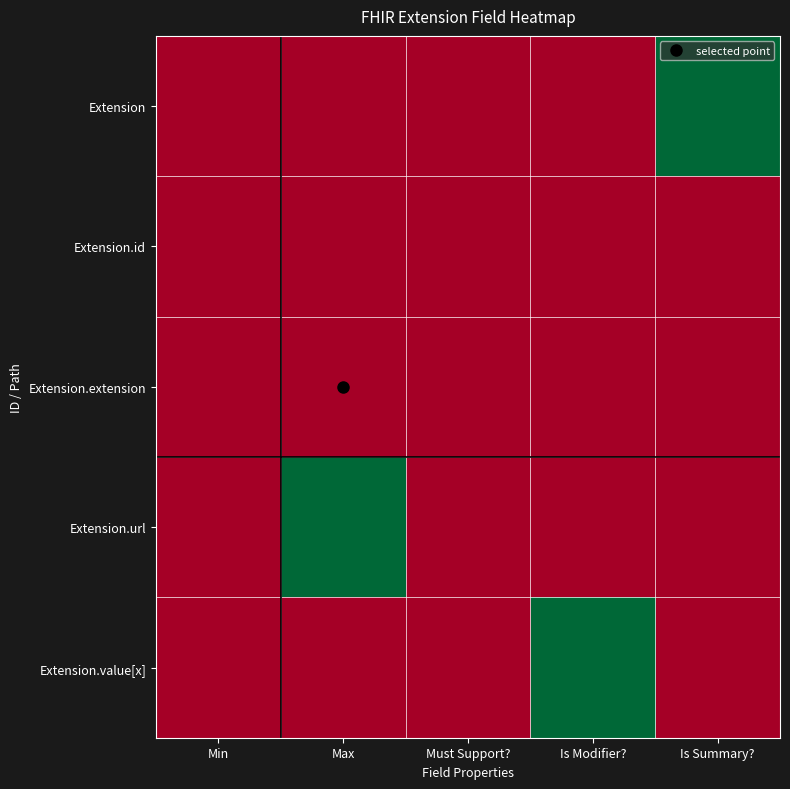

Count the number of categories in the chart.

5